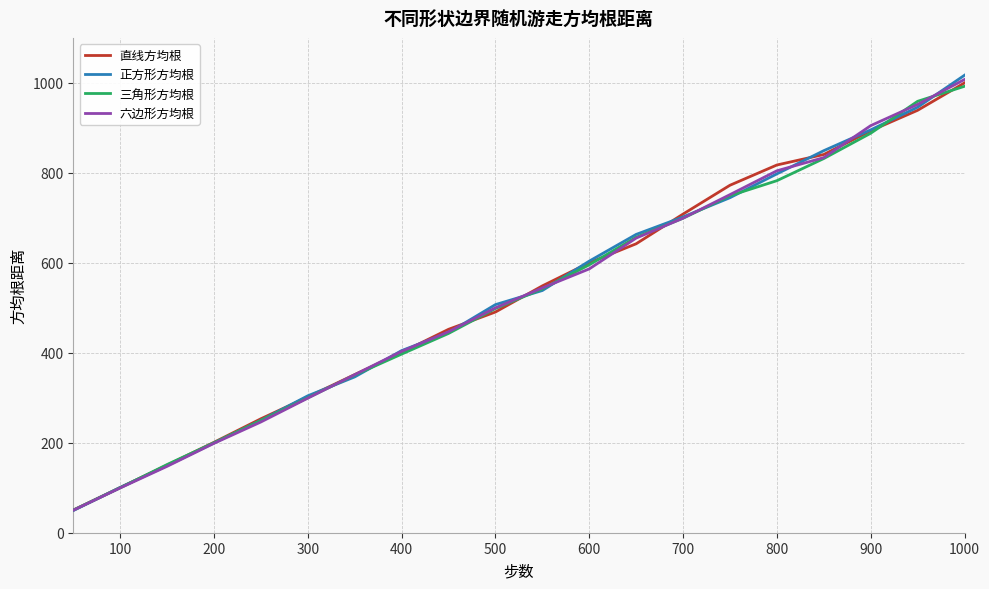

Does the chart have visible grid lines?

Yes